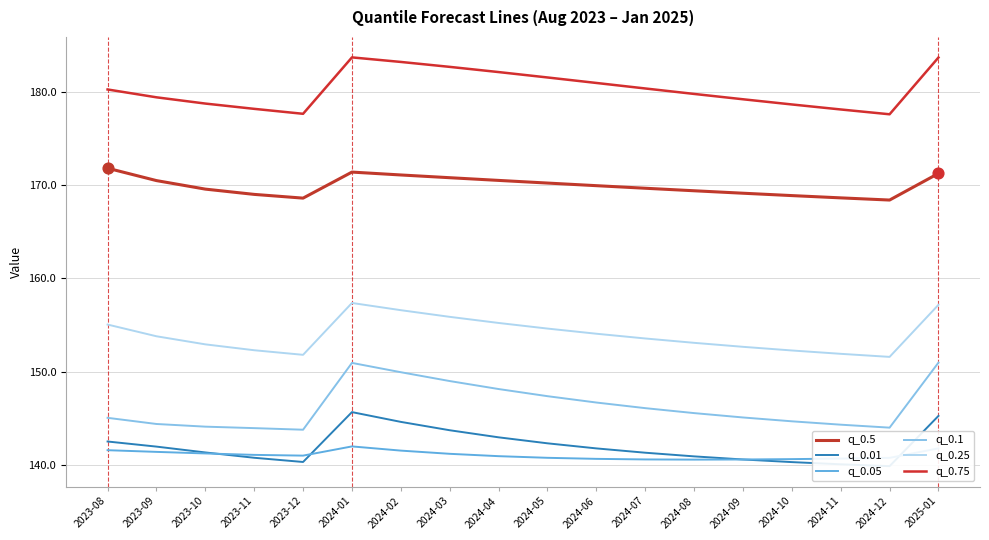

What is the total value across all series at 2024-08?

929.4